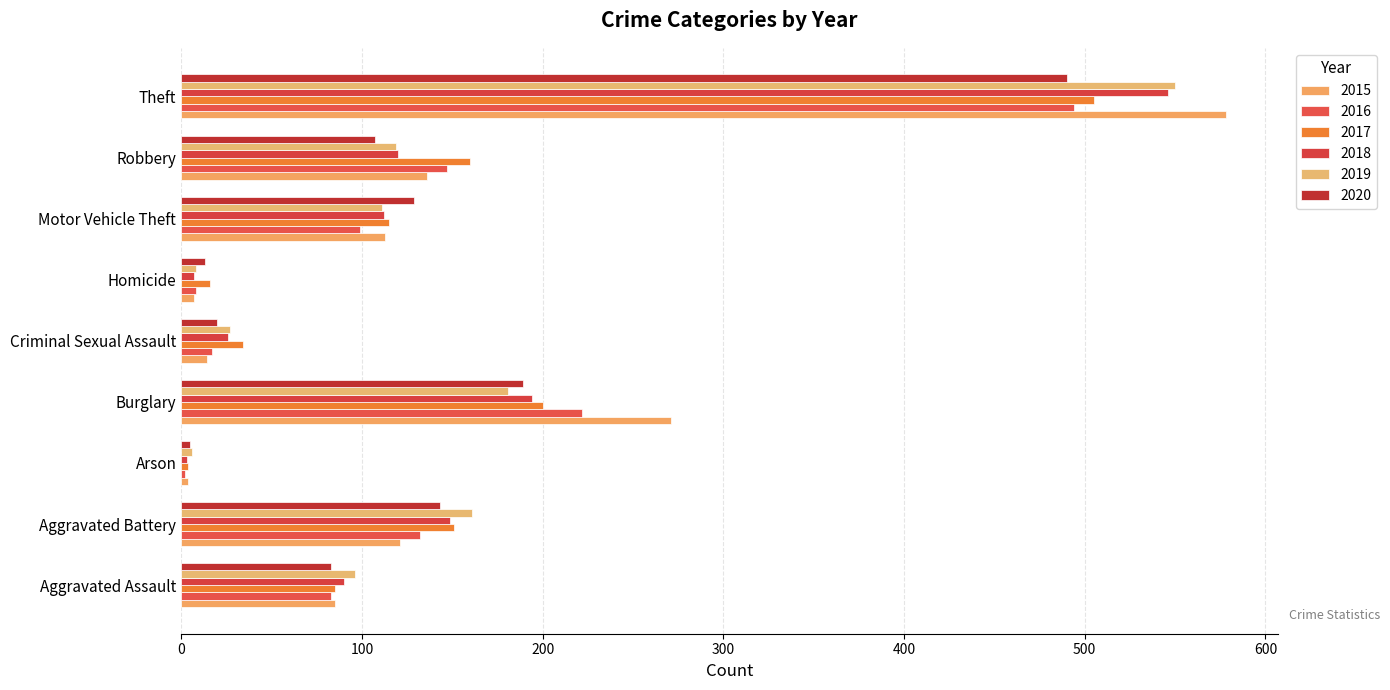

Where is 2016 nearest to the value 248?

Burglary